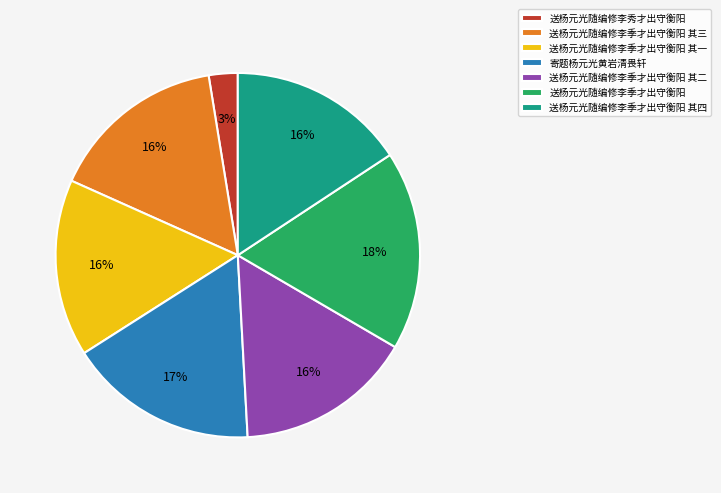

How many slices are in this pie chart?

7